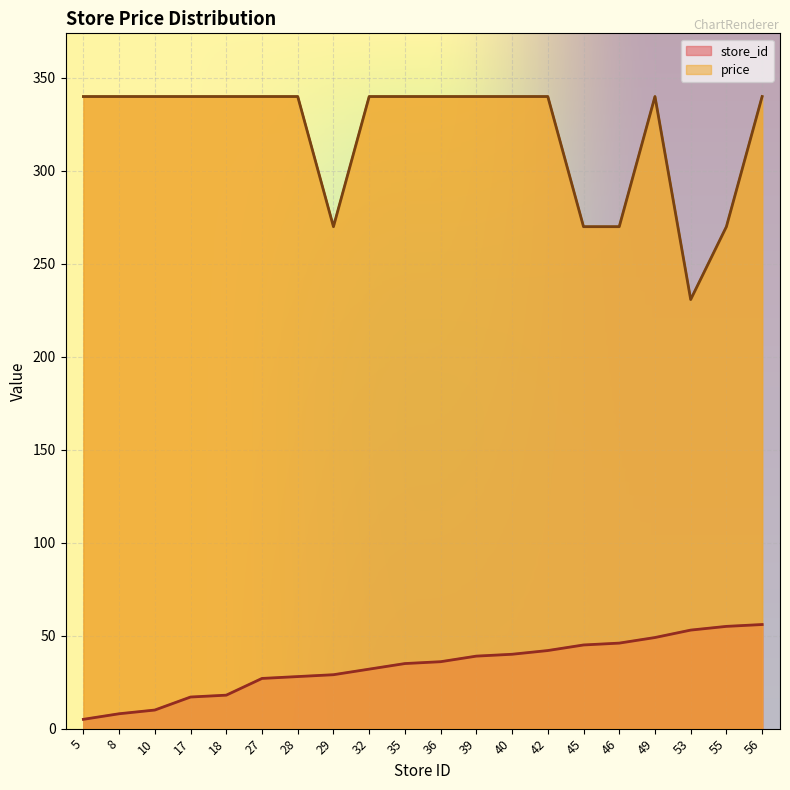

True or false: price has a value of 340.0 at 42.

True